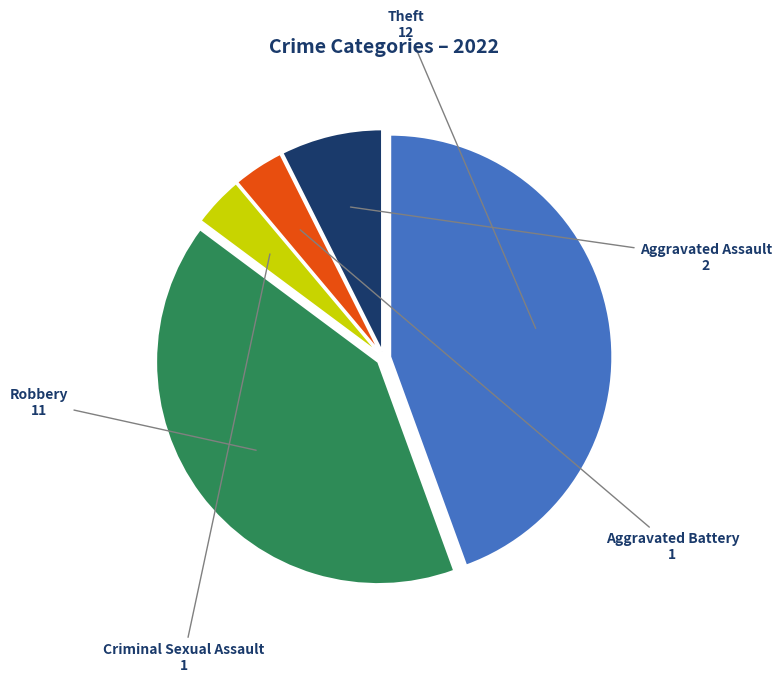

How many slices are in this pie chart?

5